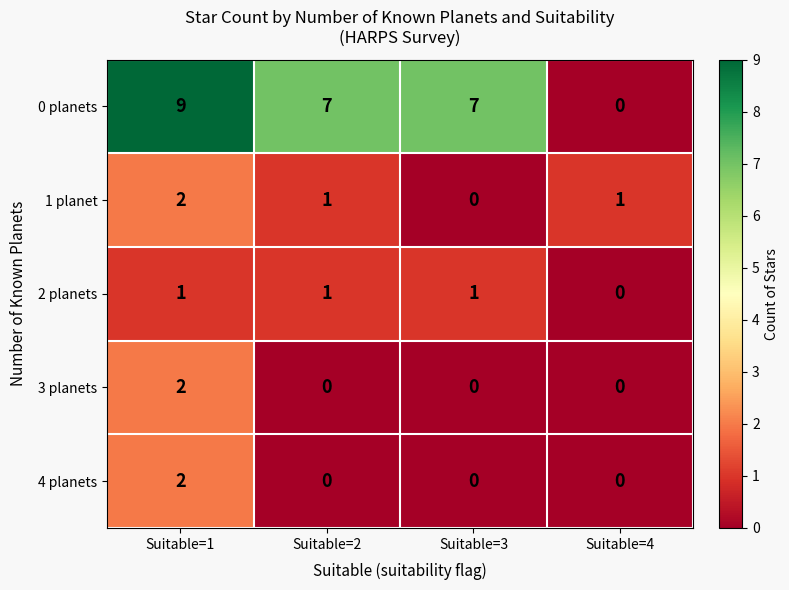

Reading left to right, what are all the values shown in this chart?

0 planets: Suitable=1=9	Suitable=2=7	Suitable=3=7	Suitable=4=0
1 planet: Suitable=1=2	Suitable=2=1	Suitable=3=0	Suitable=4=1
2 planets: Suitable=1=1	Suitable=2=1	Suitable=3=1	Suitable=4=0
3 planets: Suitable=1=2	Suitable=2=0	Suitable=3=0	Suitable=4=0
4 planets: Suitable=1=2	Suitable=2=0	Suitable=3=0	Suitable=4=0